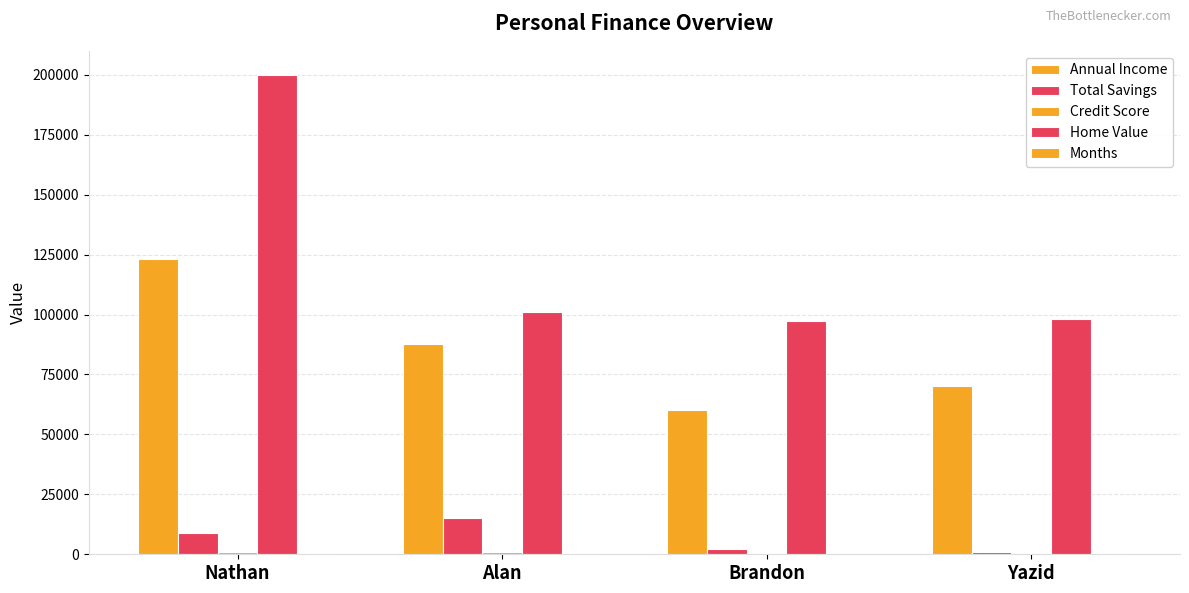

True or false: Home Value has a value of 97500 at Brandon.

True